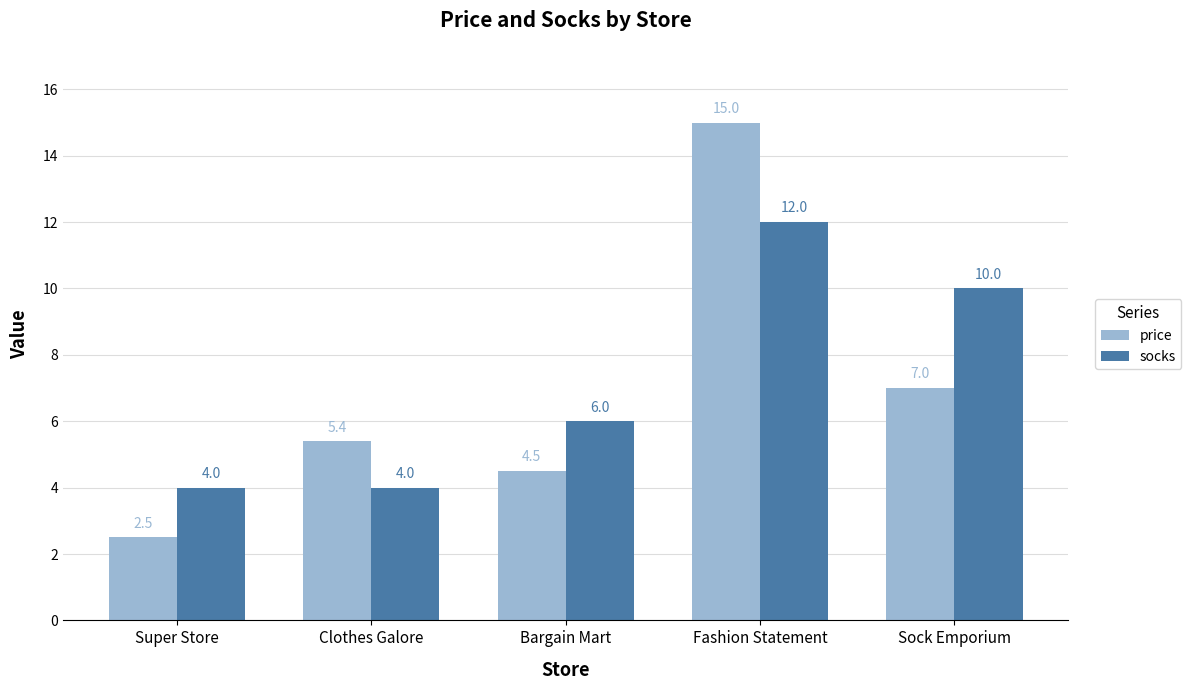

Reading left to right, list all the values displayed in this chart.

price: 2.5	5.4	4.5	15.0	7.0
socks: 4.0	4.0	6.0	12.0	10.0